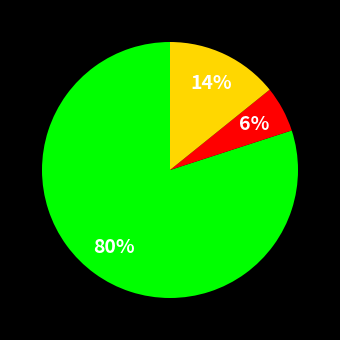

To the nearest percent, what is the difference between the largest and smallest slice percentages?

74%